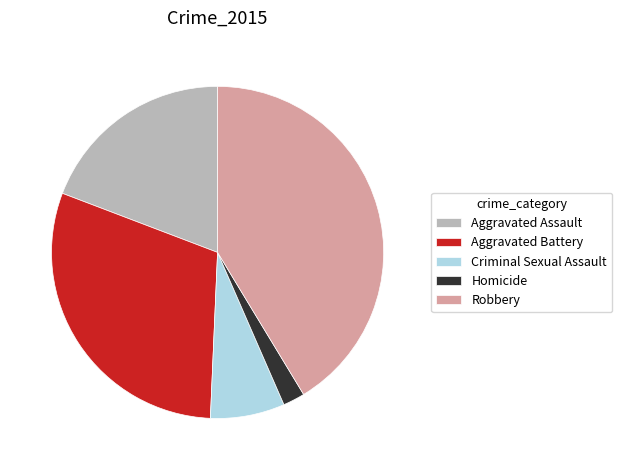

Do Aggravated Assault and Robbery together represent more than half of the pie?

Yes